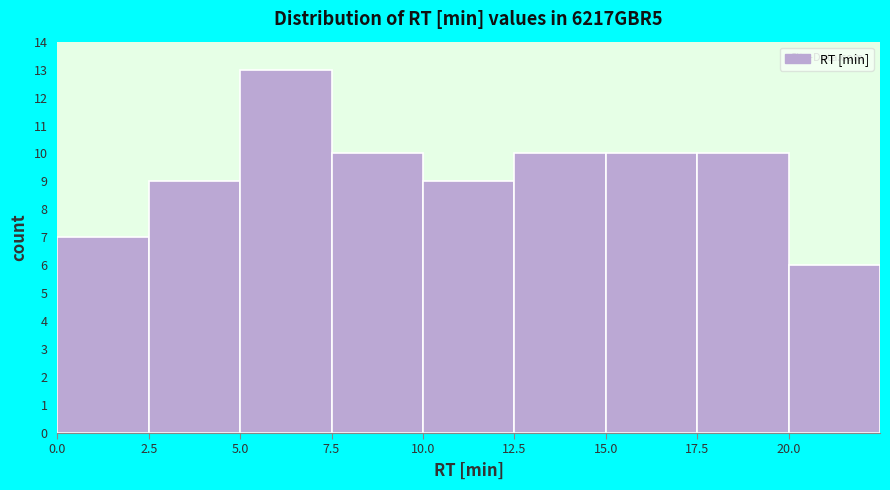

What is the height of the bar covering 5.0 to 7.5 on the x-axis? The values are not printed on the chart, so give them approximately, as read against the axis.

13